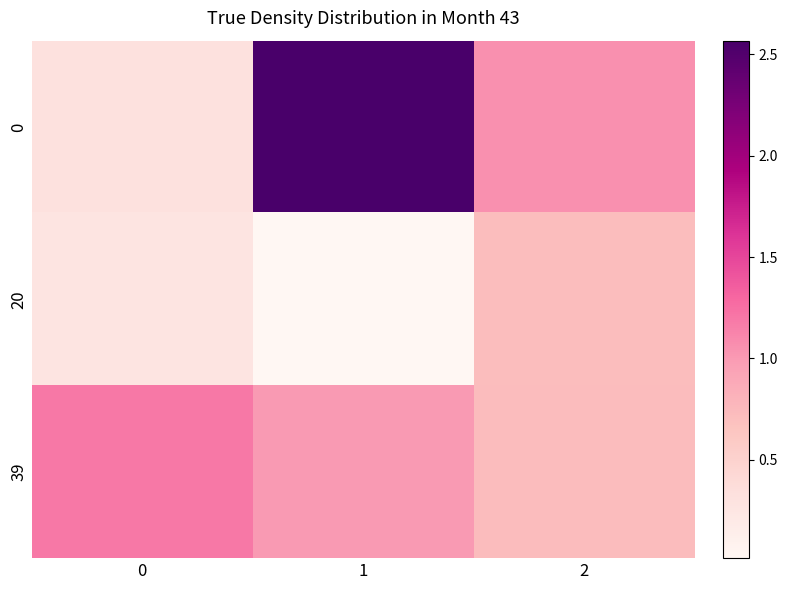

What is the total value across all series at 2?

2.5